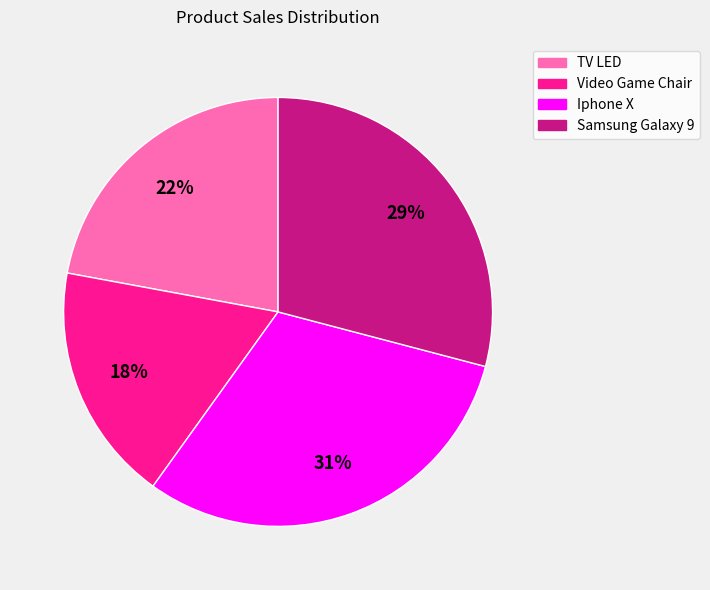

How many slices are in this pie chart?

4